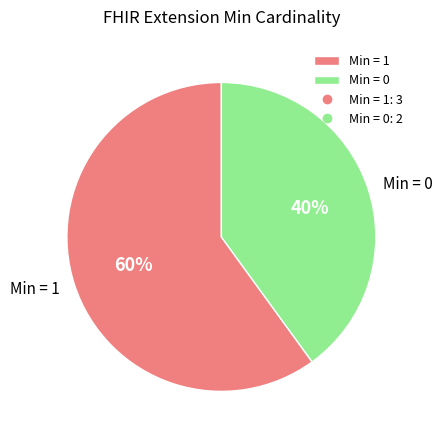

How many segments does this pie chart have?

2